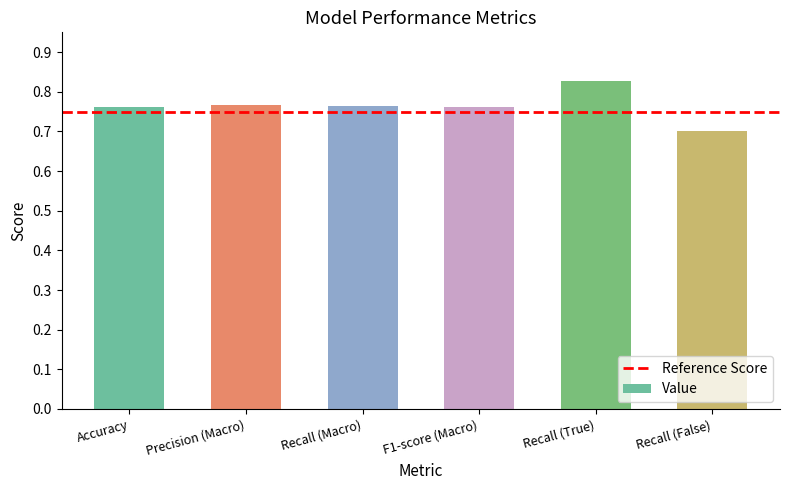

Are the bars grouped side by side (vs. stacked)?

No